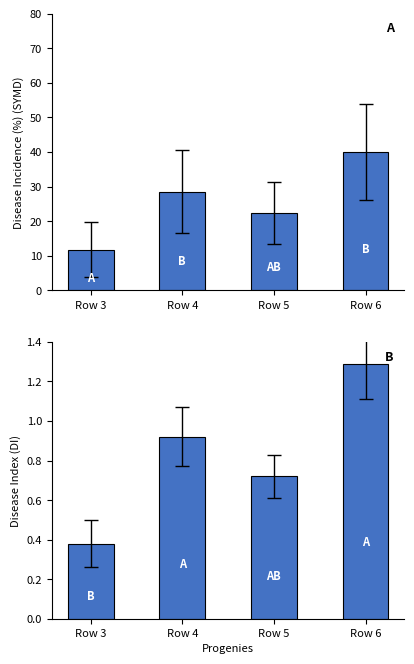

What is the sum of all col_0 (DI) values?

3.3